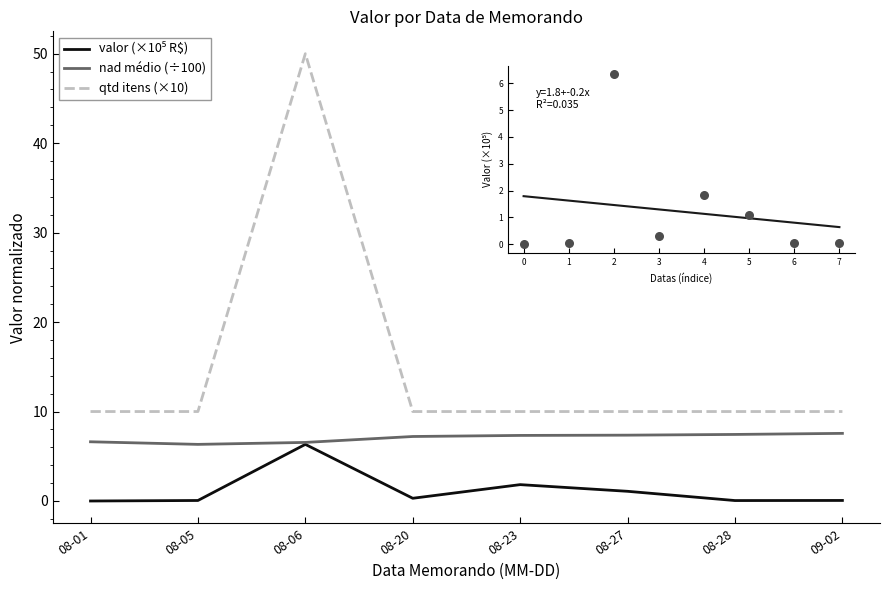

True or false: nad médio (÷100) and qtd itens (×10) cross at least once.

False